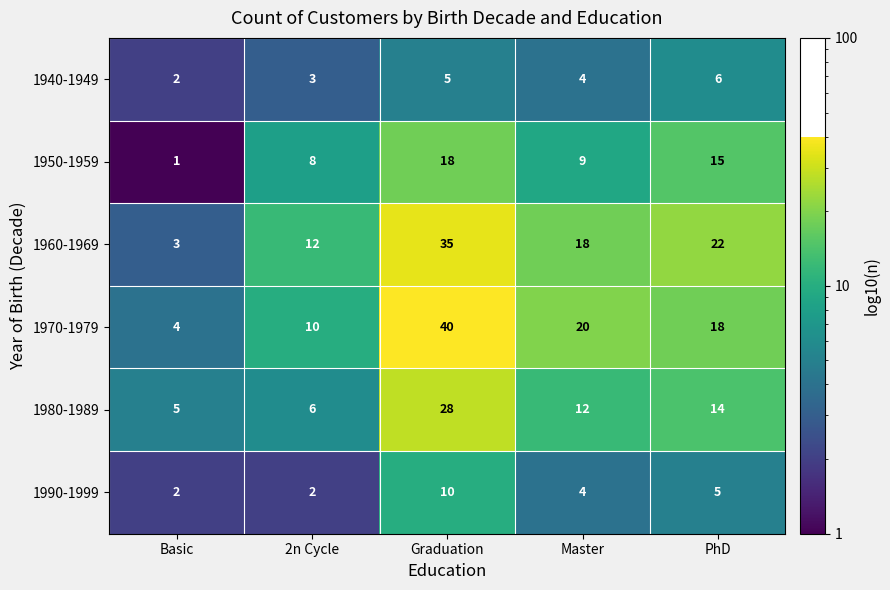

Which series has the largest total across all categories?

1970-1979